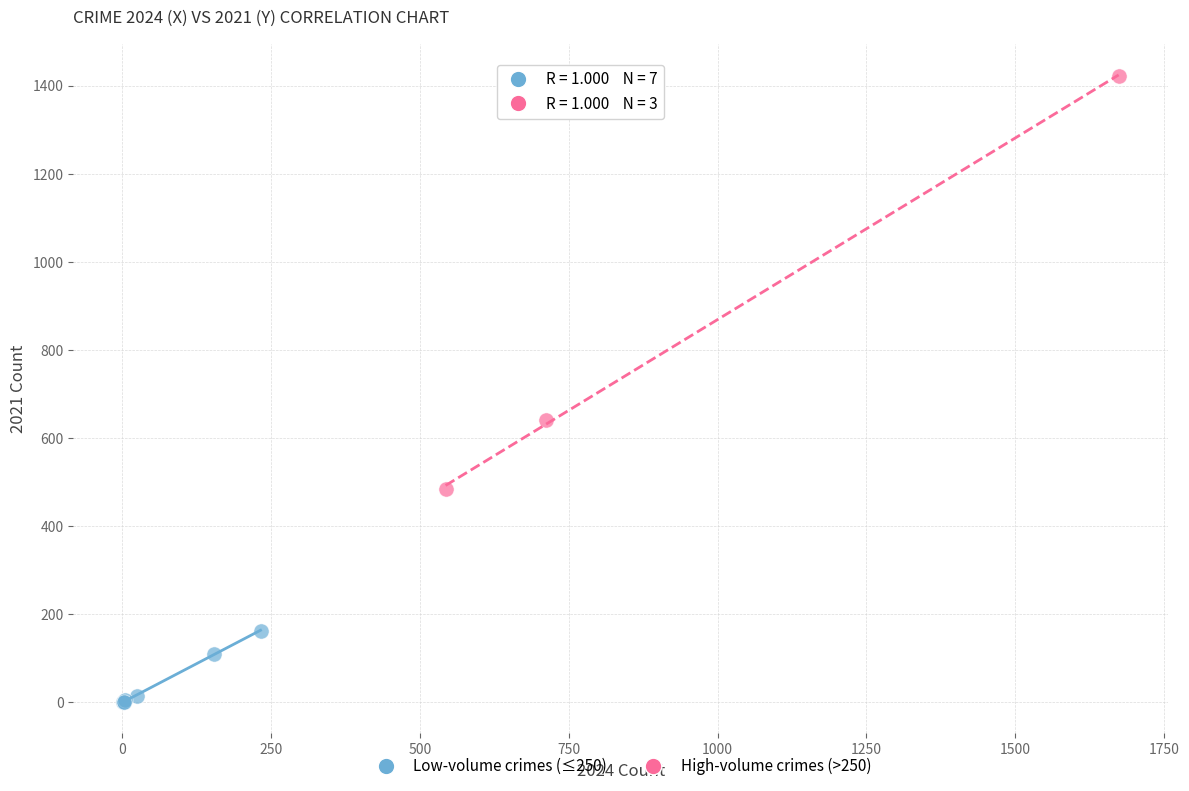

Which series contains the highest Y value?

High-volume crimes (>250)